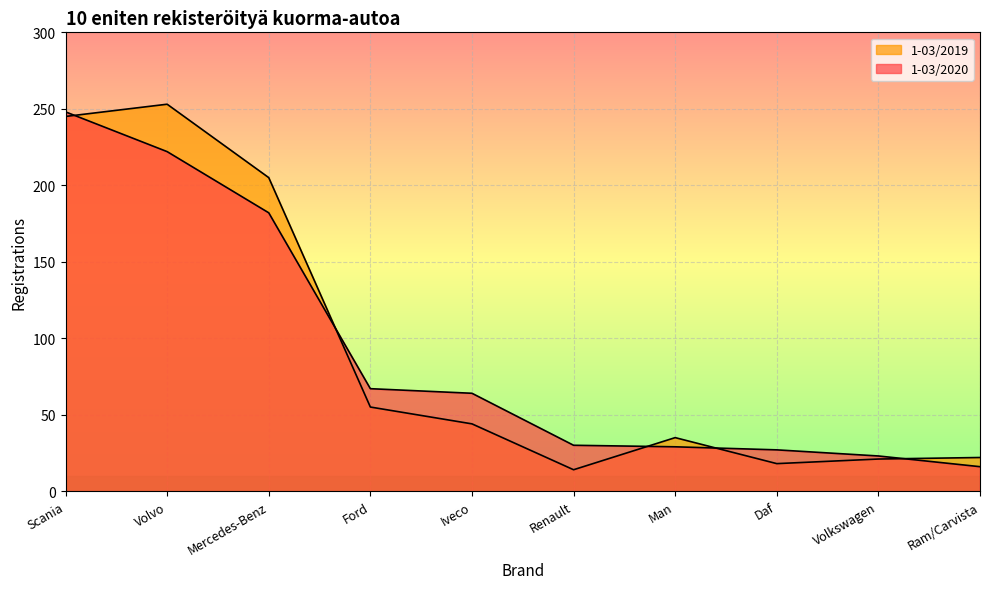

How many data points in 1-03/2020 are less than 64?

5